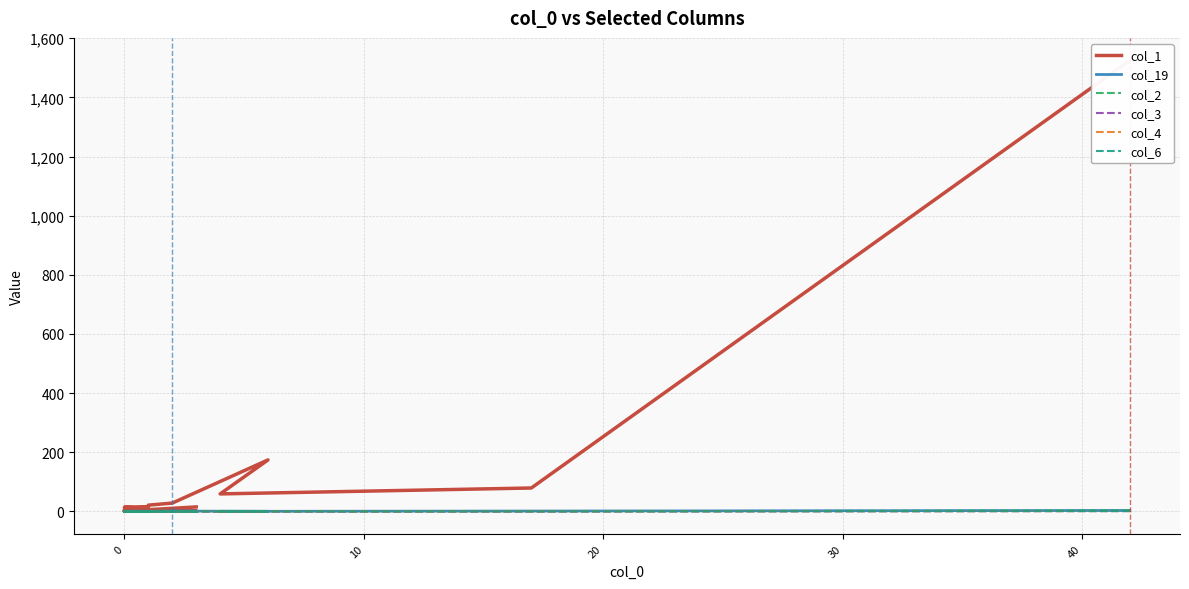

Is it true that col_3 equals 0 at 20?

True